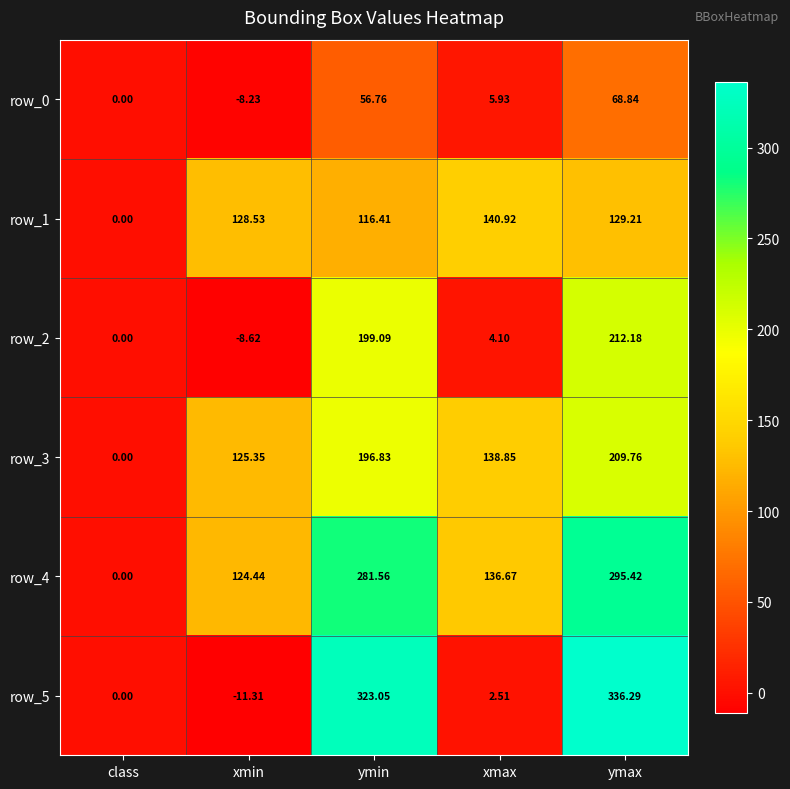

Count the number of data series in this chart.

6